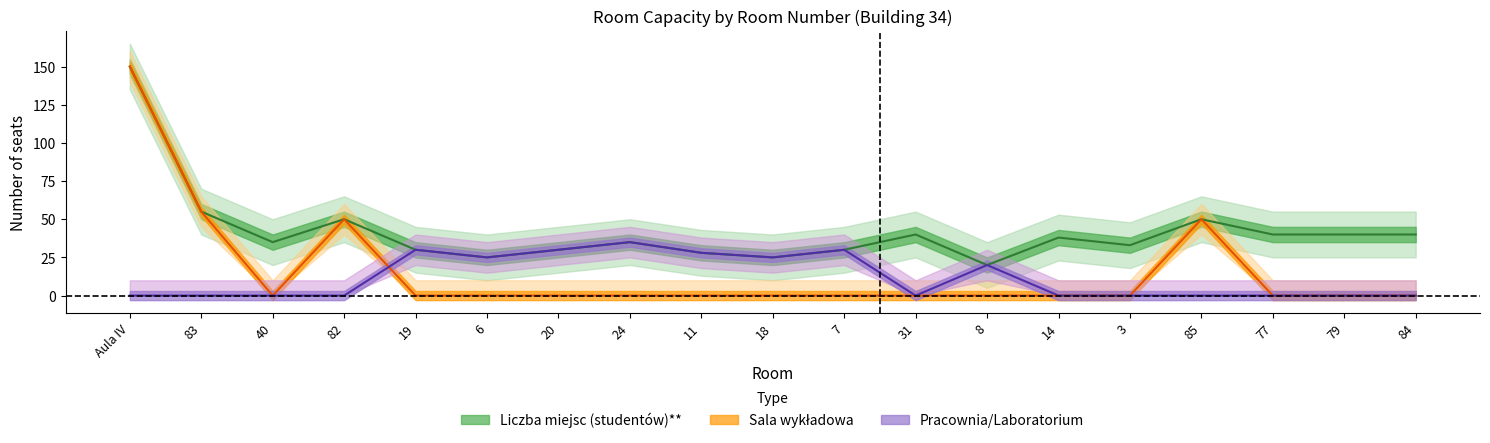

What is the label of the 14th point from the right?

6